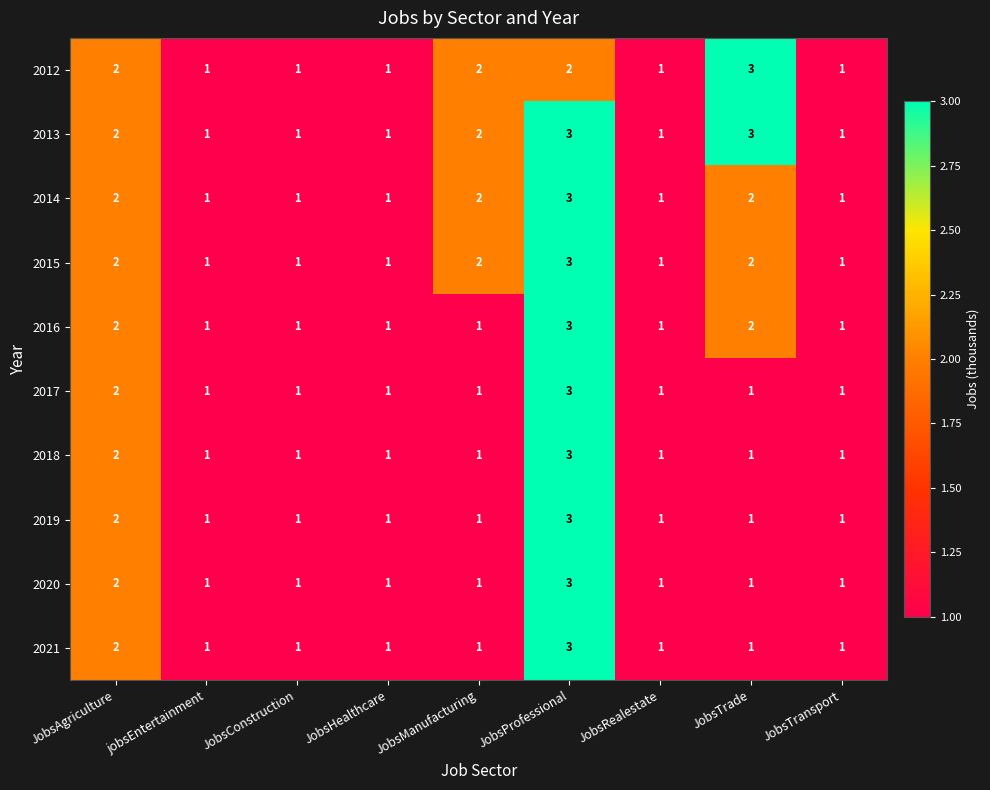

Which series has the largest total across all categories?

2013